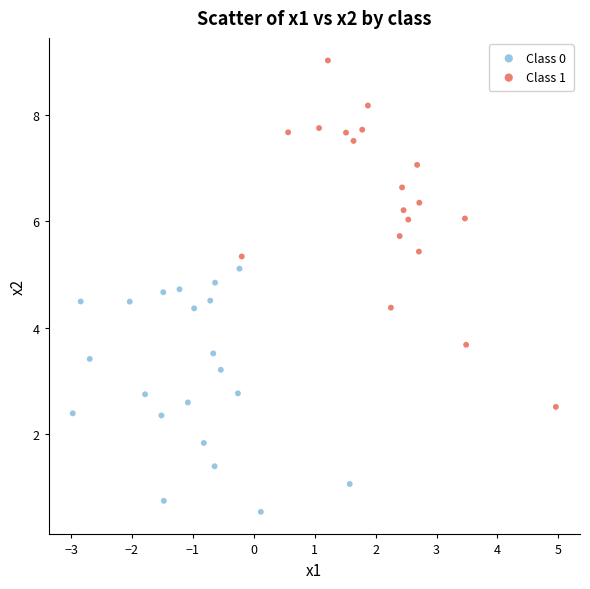

Which series contains the highest Y value?

Class 1